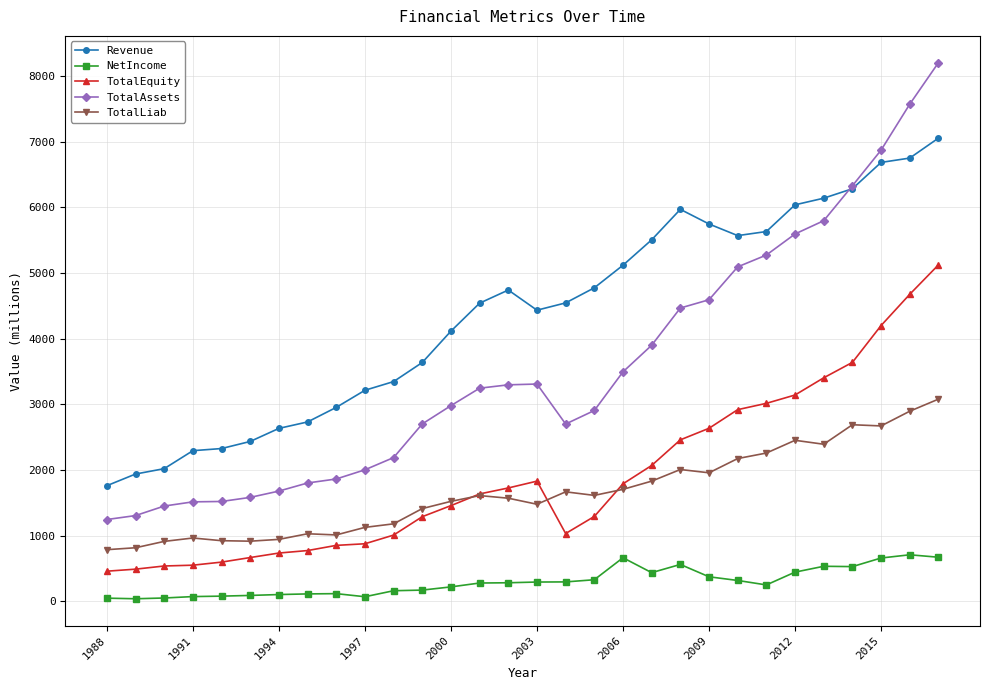

What are all the series names shown in the legend?

Revenue, NetIncome, TotalEquity, TotalAssets, TotalLiab